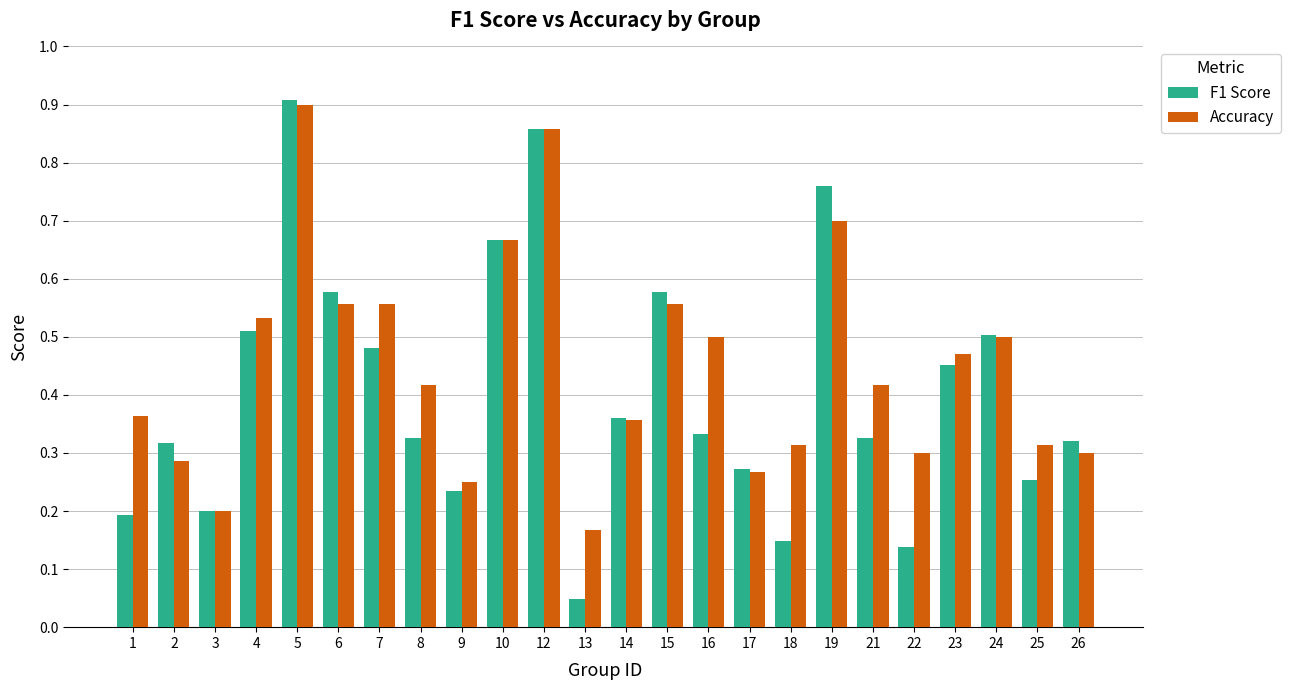

Is the value of F1 Score at 17 greater than the value of Accuracy at 2?

No